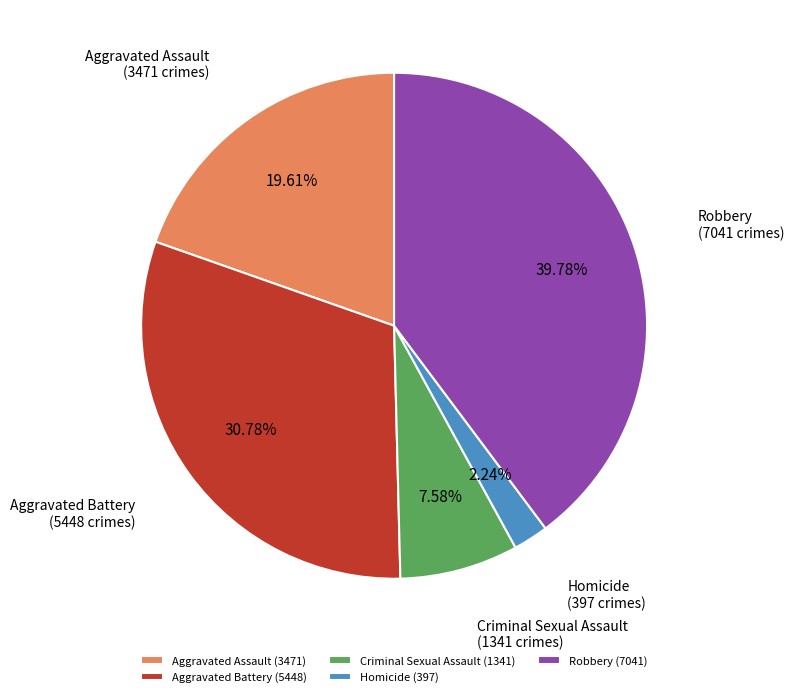

Is it true that Robbery is 28% of the pie?

False